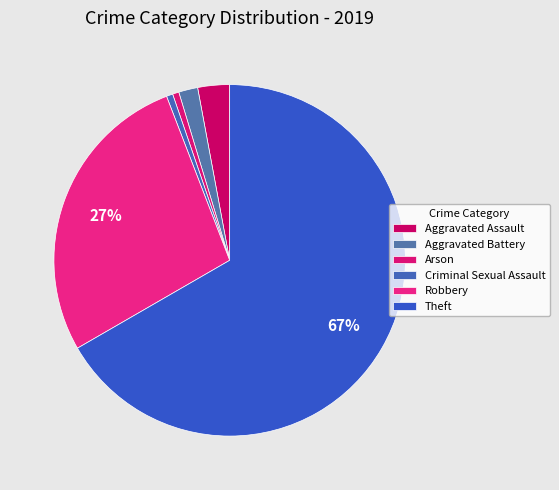

Is it true that Robbery is 27% of the pie?

True